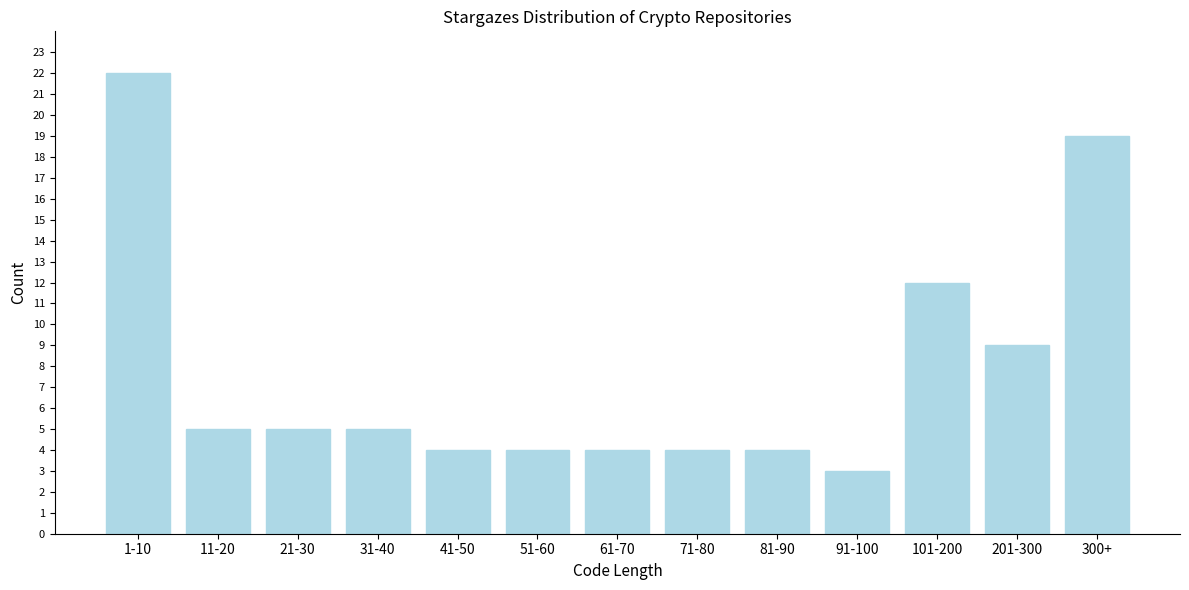

Reading right to left, list all the values displayed in this chart.

300+=19	201-300=9	101-200=12	91-100=3	81-90=4	71-80=4	61-70=4	51-60=4	41-50=4	31-40=5	21-30=5	11-20=5	1-10=22